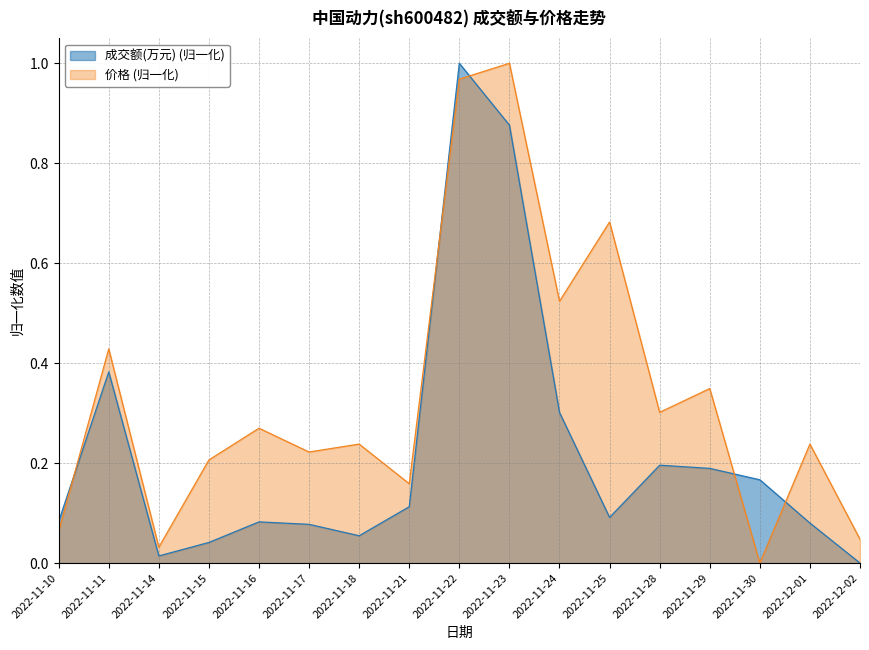

List the series in order of their peak value, highest first.

成交额(万元), 价格